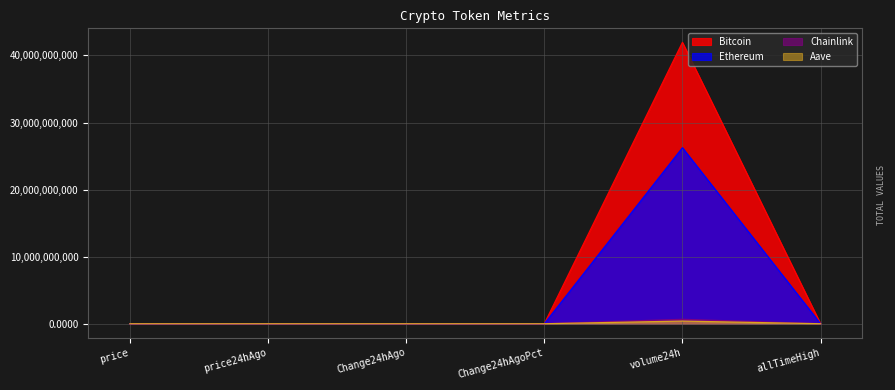

List the series in order of their peak value, highest first.

Bitcoin, Ethereum, Chainlink, Aave